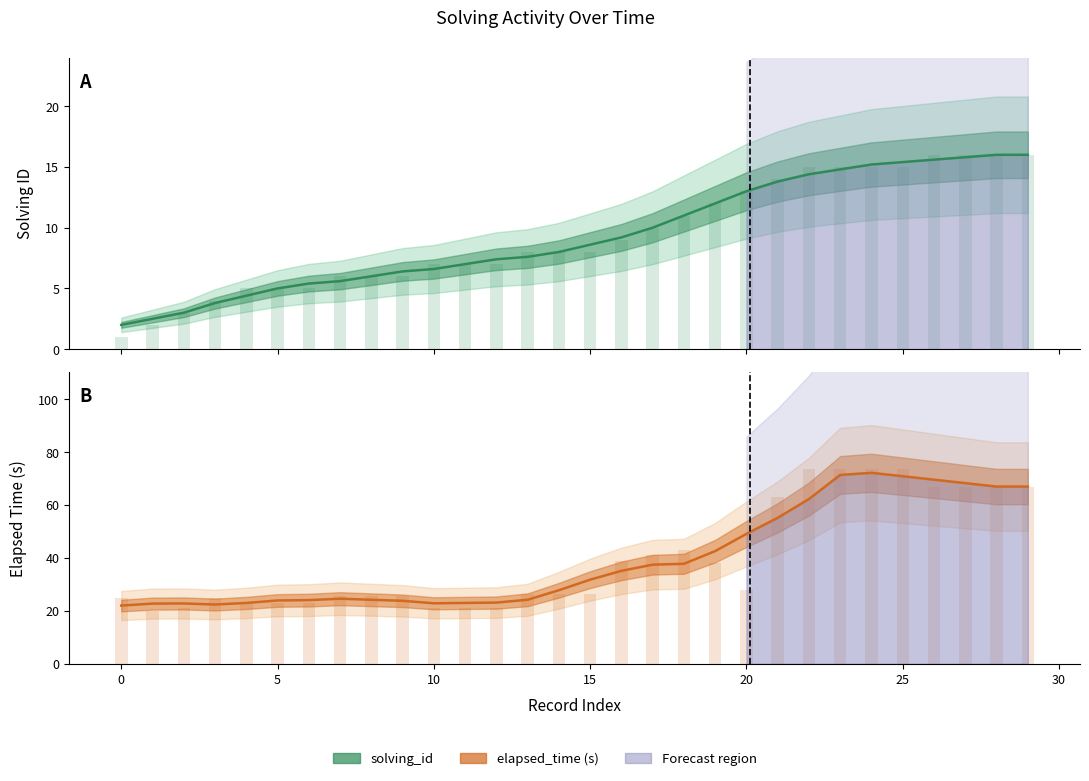

Is it true that solving_id equals 4.8 at 13?

False